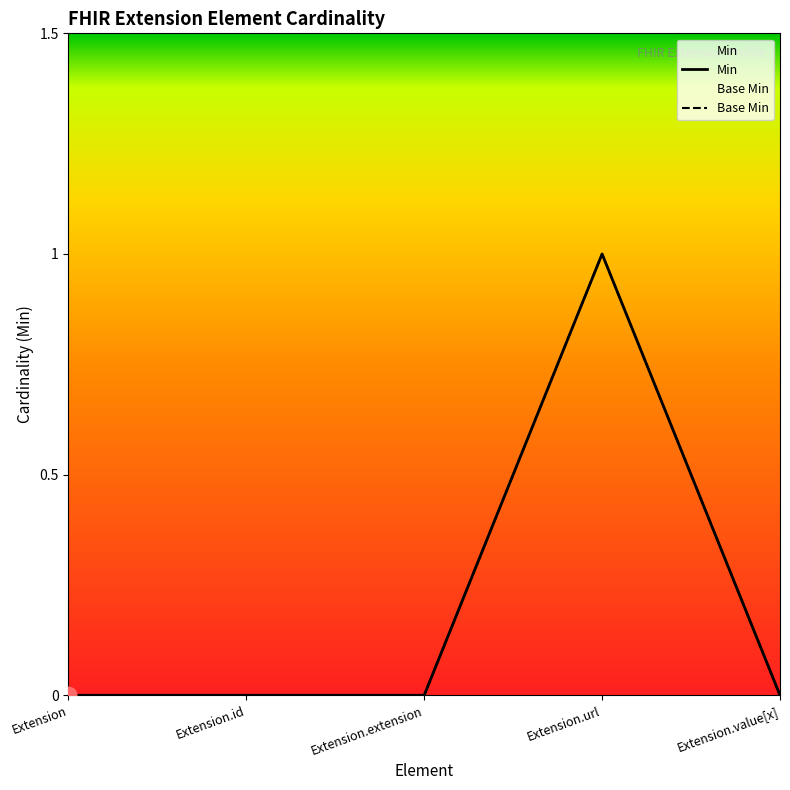

Which has a higher value, Extension.id or Extension.value[x]?

Extension.id